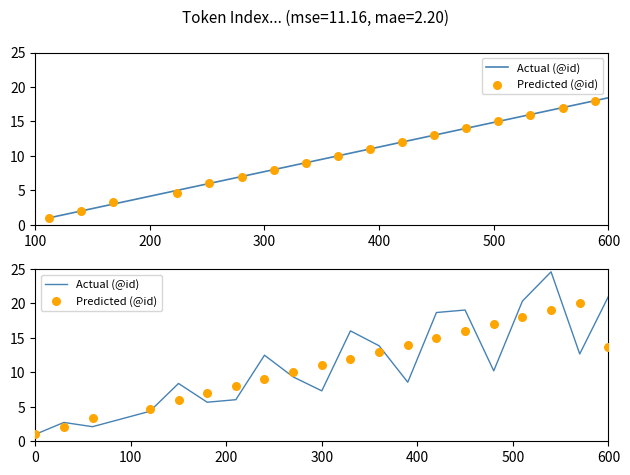

What are all the series names shown in the legend?

Actual (@id), Predicted (@id)